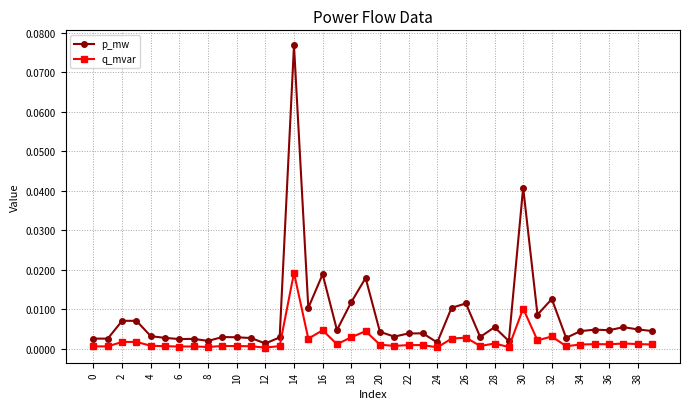

Which series has the largest total across all categories?

p_mw